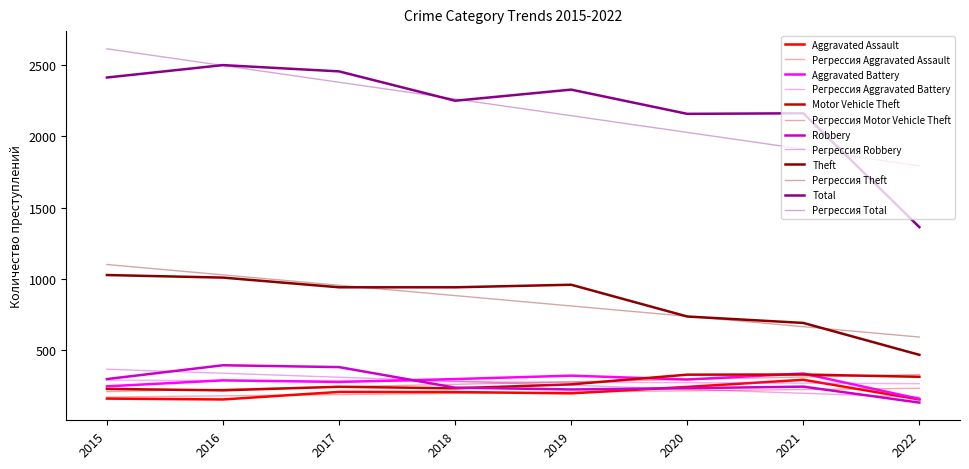

How many lines are shown in the chart?

12